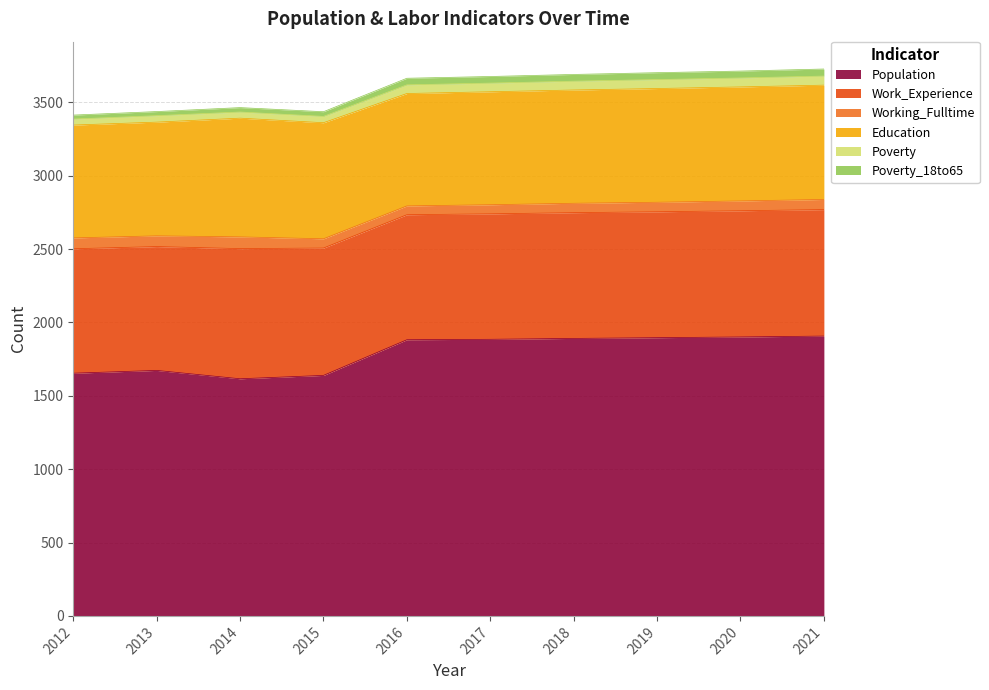

The Population series shows 2997 at 2018. True or false?

False